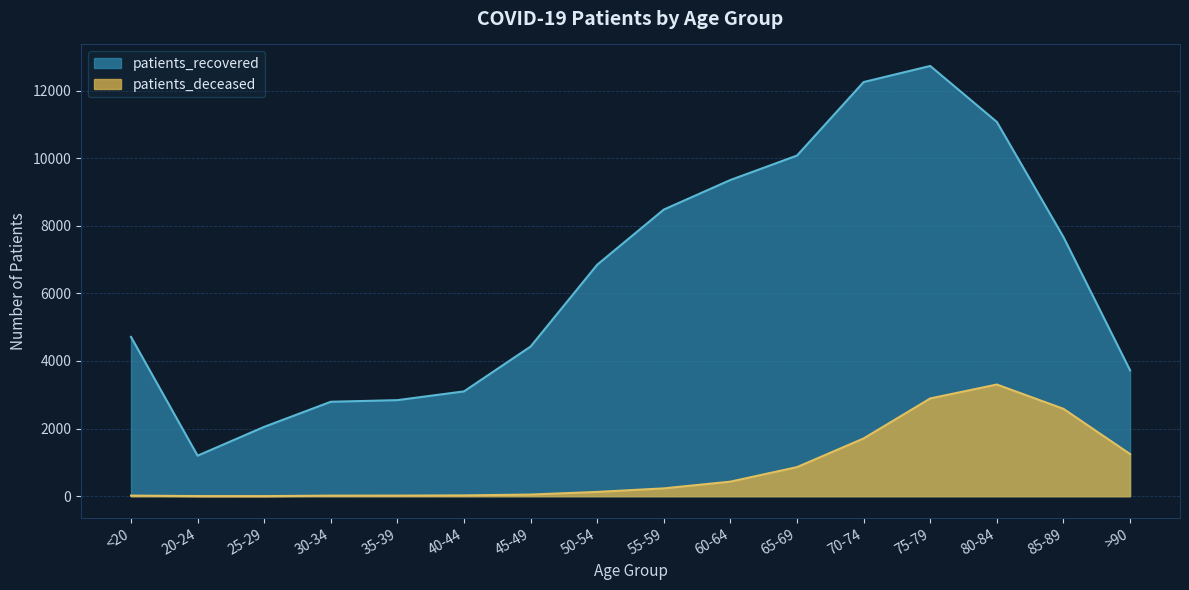

Reading left to right, extract all data points from this chart.

patients_recovered: <20=4713	20-24=1199	25-29=2052	30-34=2794	35-39=2842	40-44=3101	45-49=4428	50-54=6849	55-59=8480	60-64=9355	65-69=10078	70-74=12252	75-79=12728	80-84=11072	85-89=7667	>90=3725
patients_deceased: <20=18	20-24=4	25-29=3	30-34=17	35-39=18	40-44=24	45-49=49	50-54=127	55-59=232	60-64=431	65-69=861	70-74=1709	75-79=2892	80-84=3304	85-89=2585	>90=1247